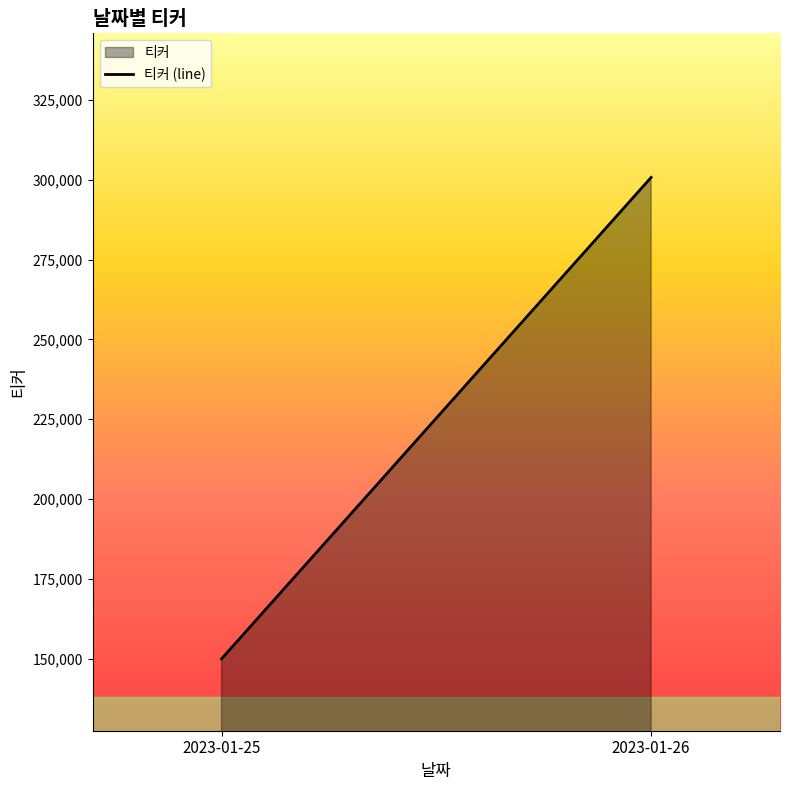

The value at 2023-01-25 is 217248.8. True or false?

False